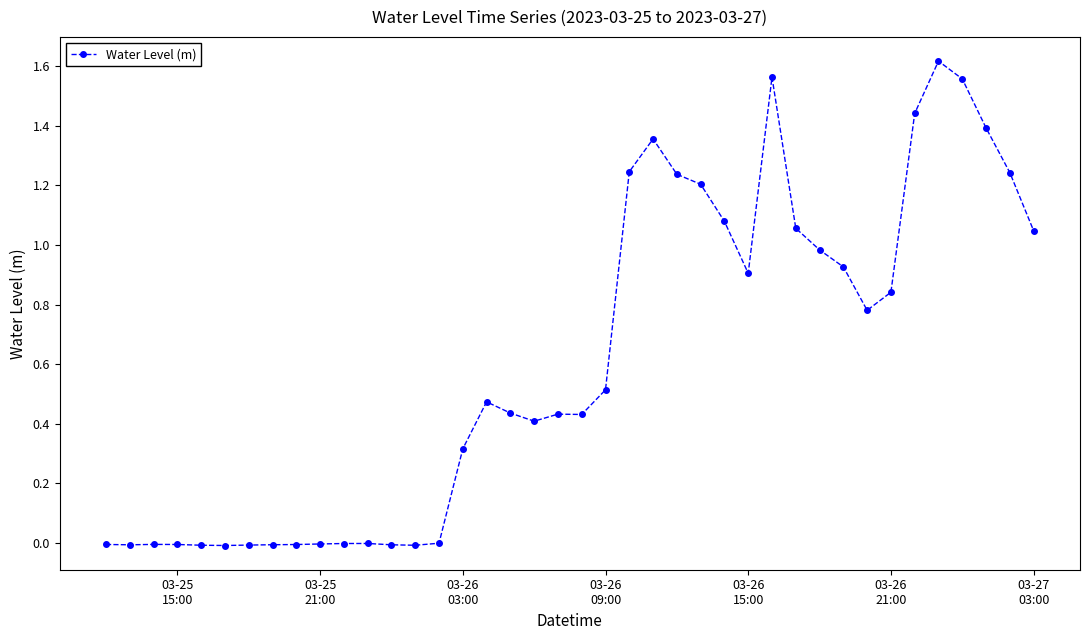

True or false: the data has more than 0 interior local peaks.

True